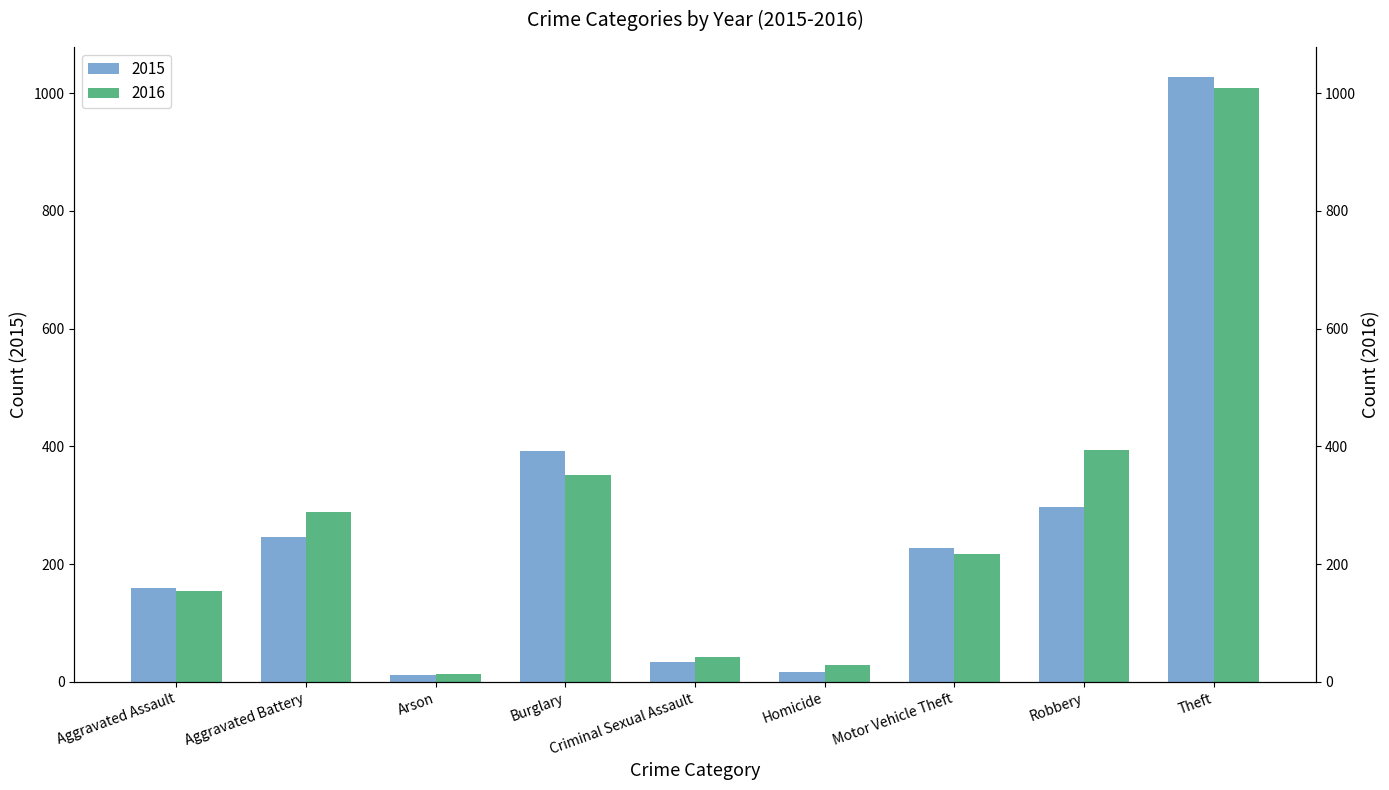

Is it true that 2015 equals 246 at Aggravated Battery?

True